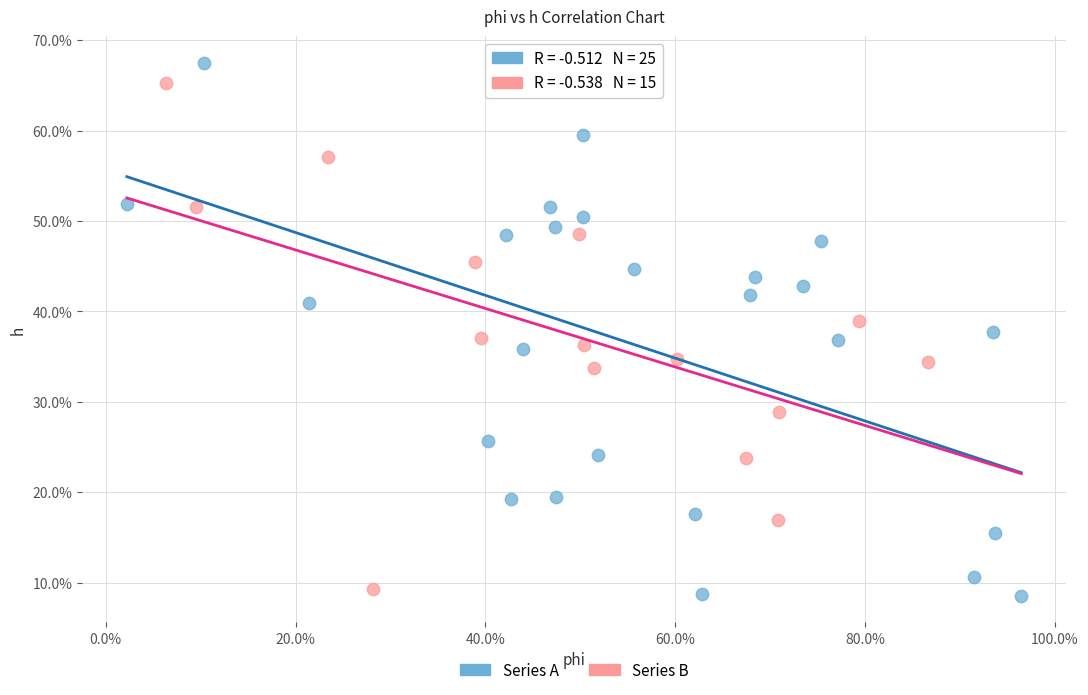

Which series reaches the minimum Y coordinate?

Series A